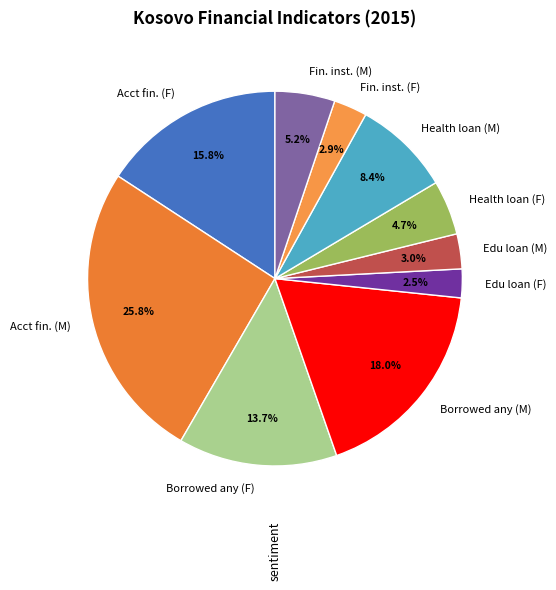

Which slice is the largest?

Acct fin. (M)